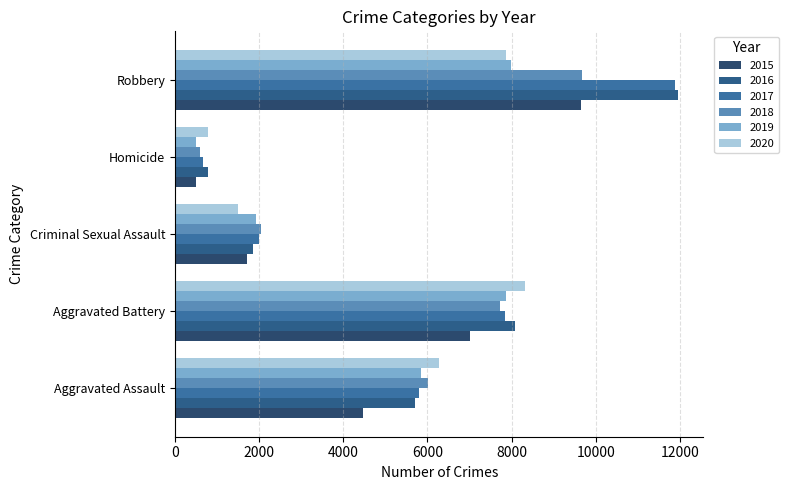

What is the label of the 2nd bar from the right?

Homicide